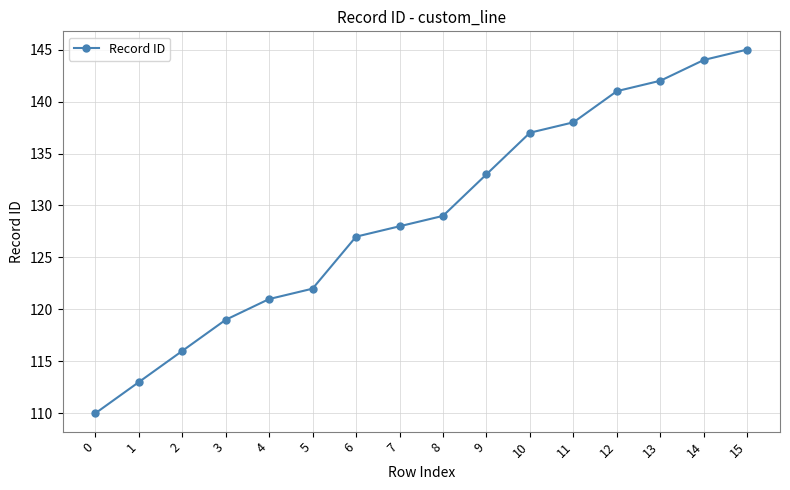

What is the ratio of the value at 6 to the value at 12?

0.9